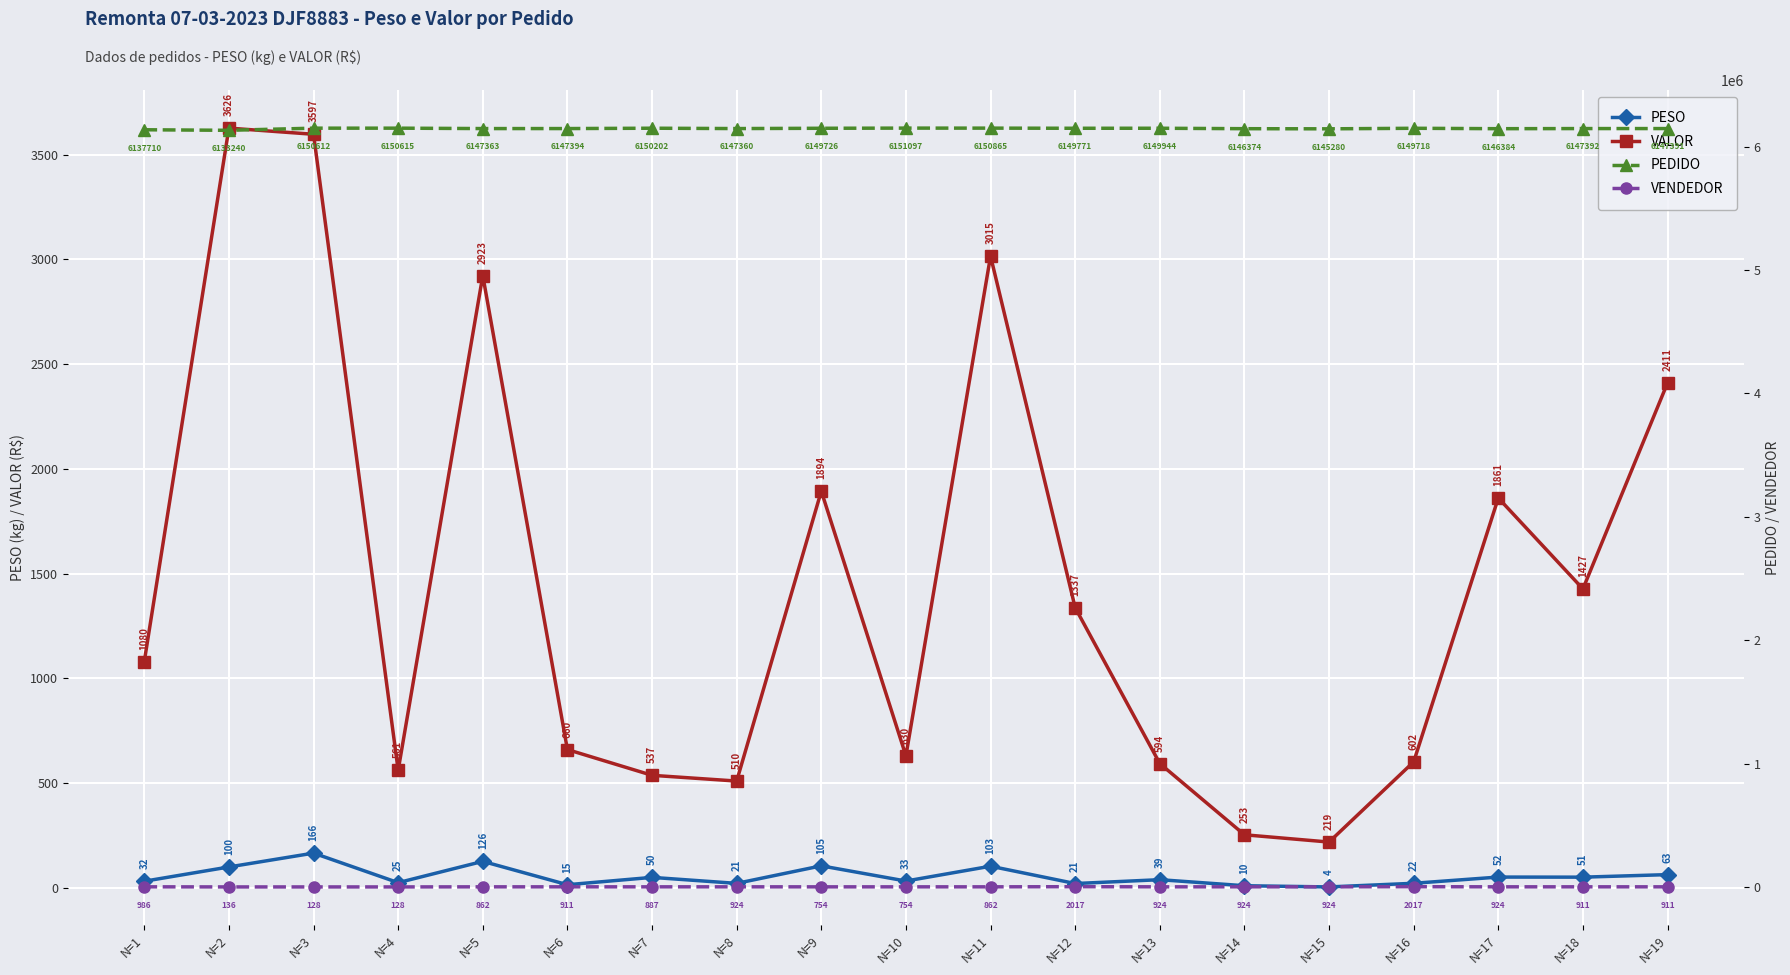

What is the difference between the second highest and minimum values in the VALOR series?

3378.3